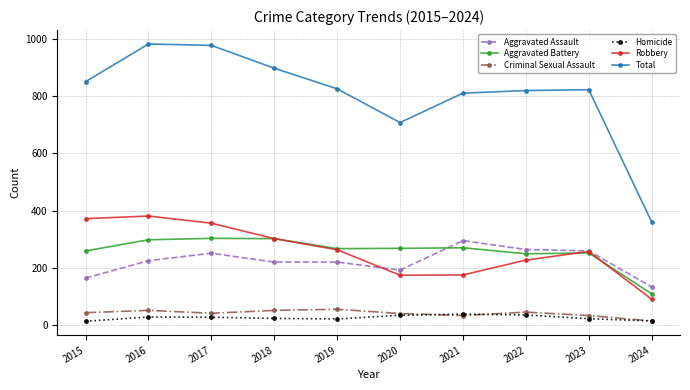

What is the smallest value displayed?

13